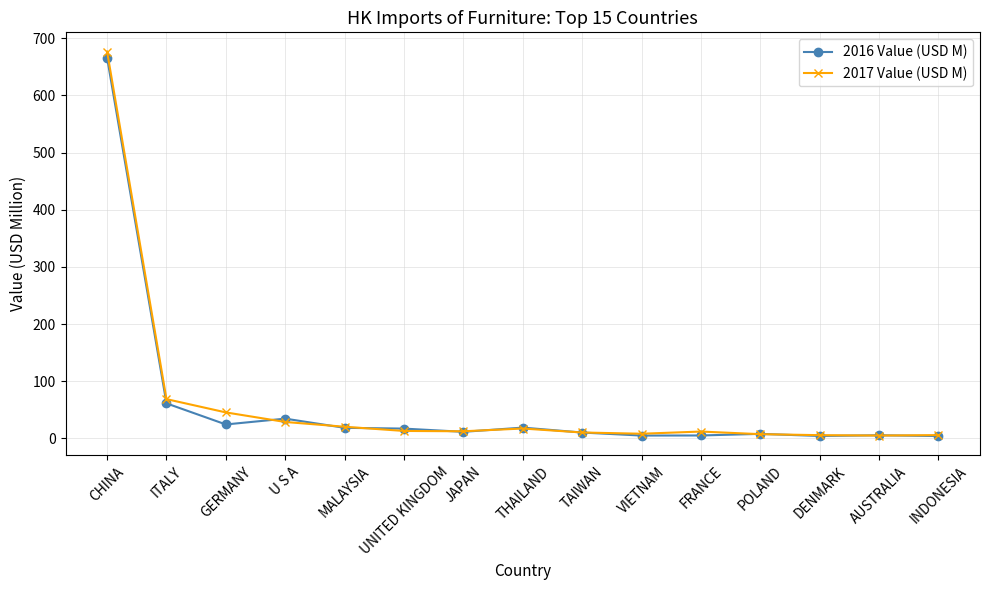

In 2016 Value (USD M), how many points are higher than both neighbors (excluding endpoints)?

4